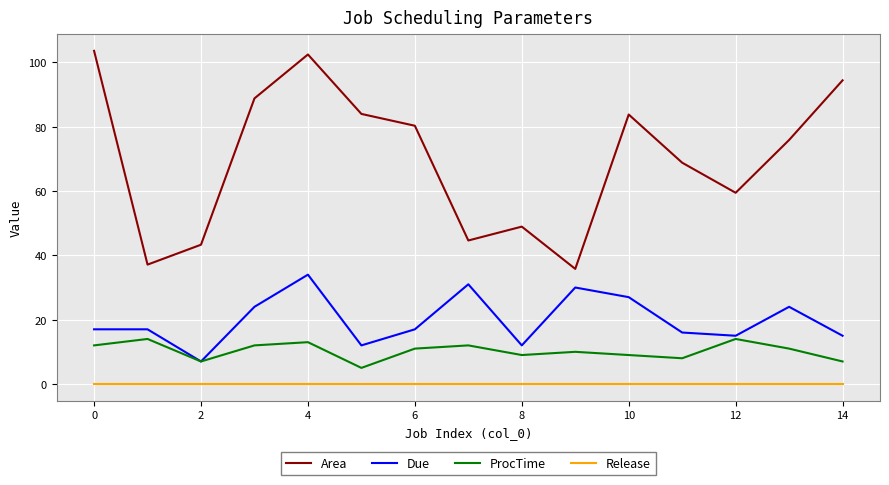

What are all the series names shown in the legend?

Area, Due, ProcTime, Release